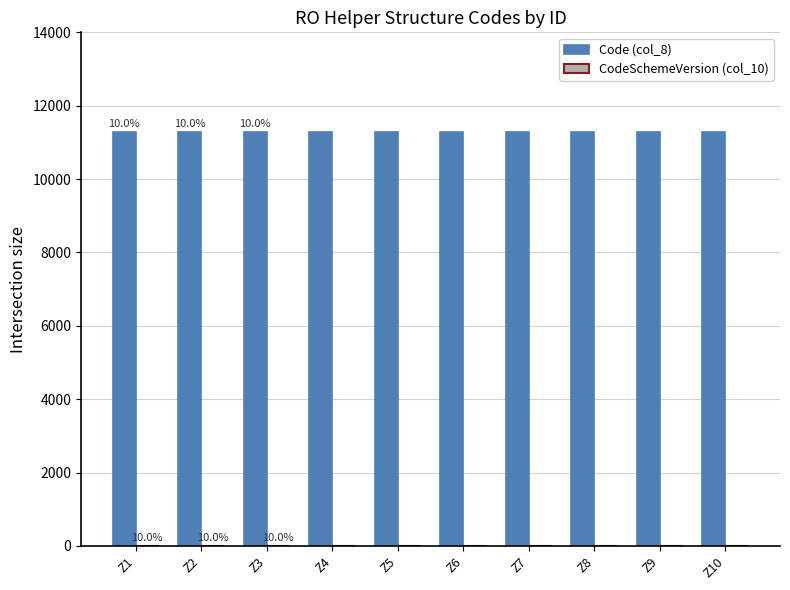

Which series has the largest total across all categories?

Code (col_8)